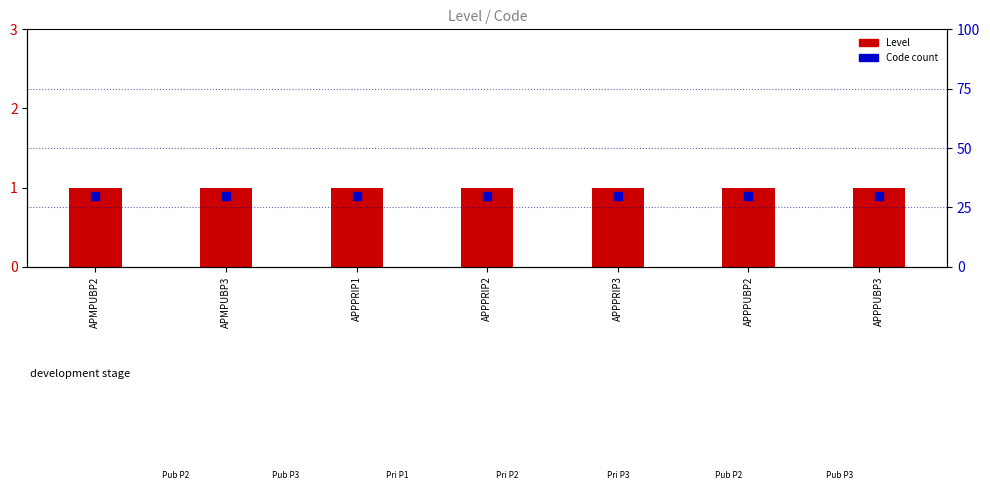

Is the value of Code count at APPPRIP3 greater than the value of Level at APPPRIP2?

No